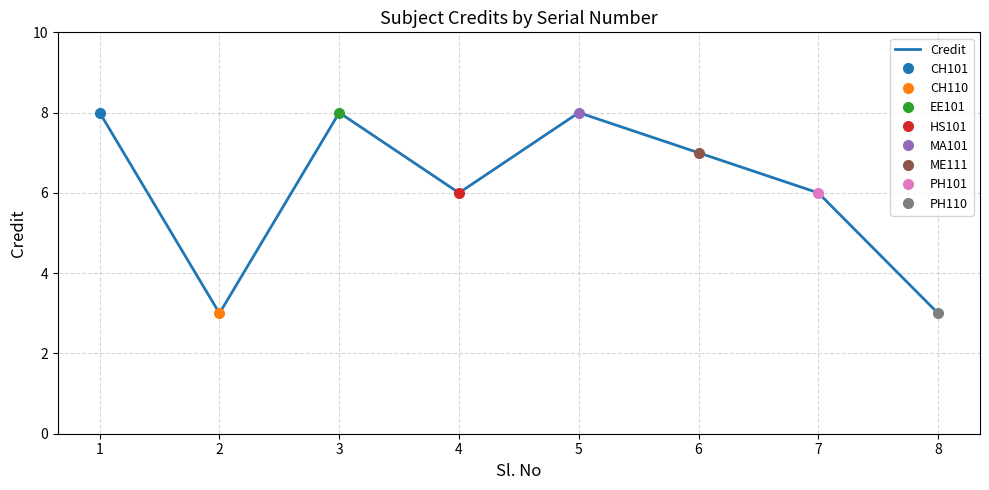

At which label does the data first exceed 7?

1